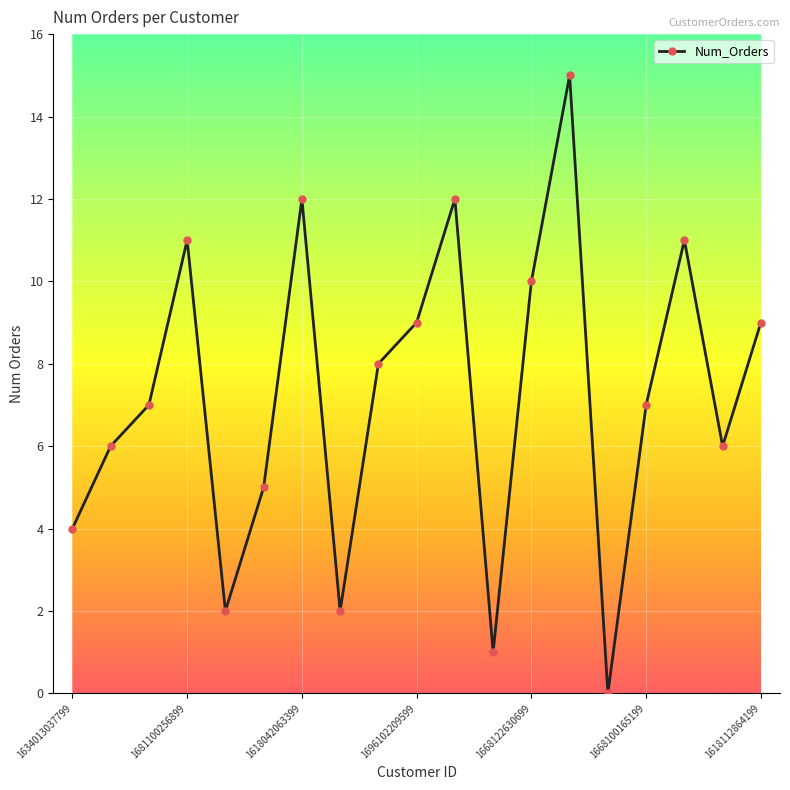

How many positive values are there?

18